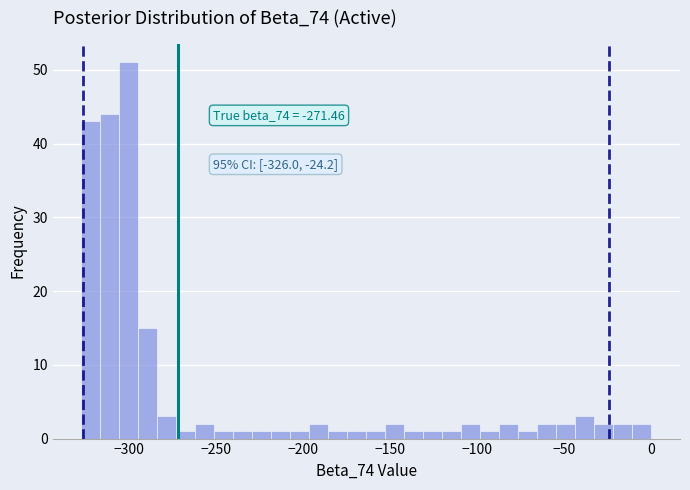

Read against the x-axis, roughly where is the centre of the tallest bar?

-300